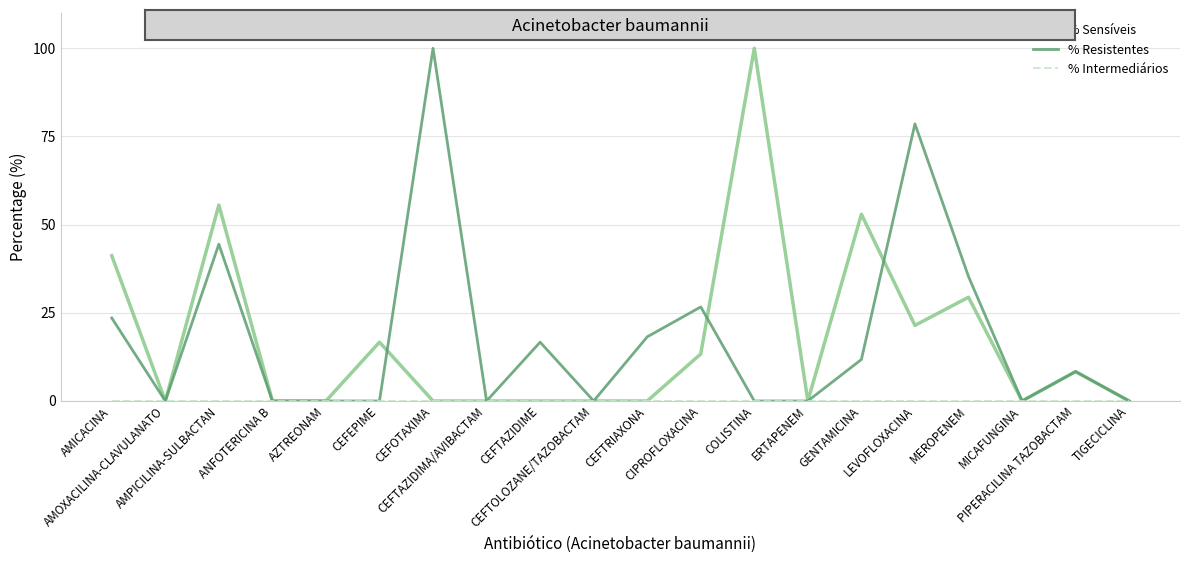

What is the label of the 7th point from the left?

CEFOTAXIMA